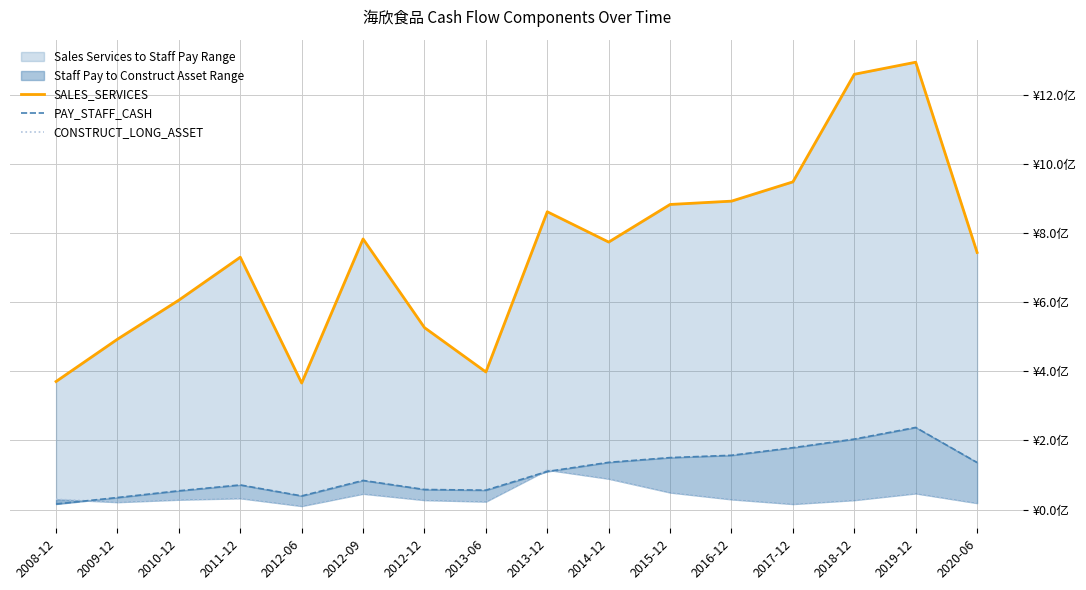

Which series changed the most between 2010-12 and 2011-12?

SALES_SERVICES